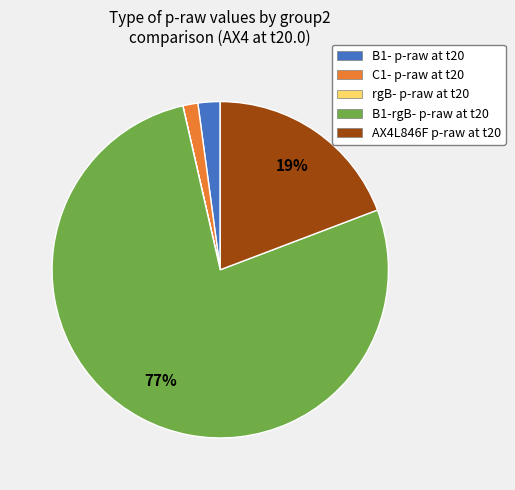

To the nearest percent, what portion does C1- p-raw at t20 represent?

1%